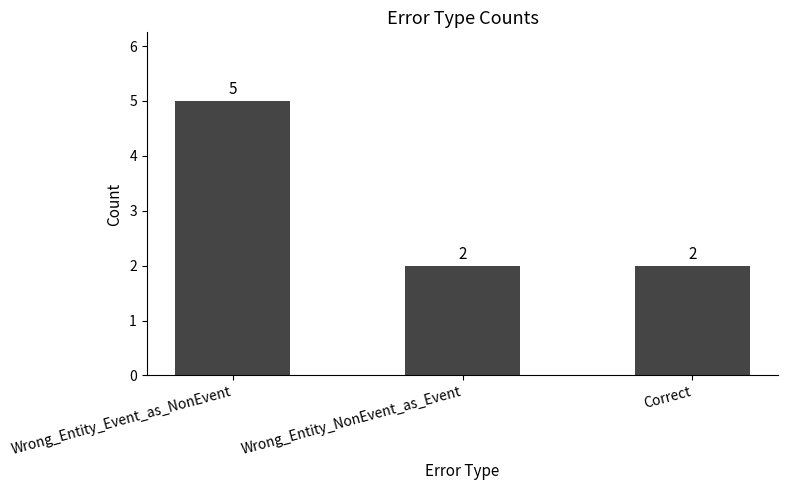

At which category does the chart reach its peak across all series?

Wrong_Entity_Event_as_NonEvent